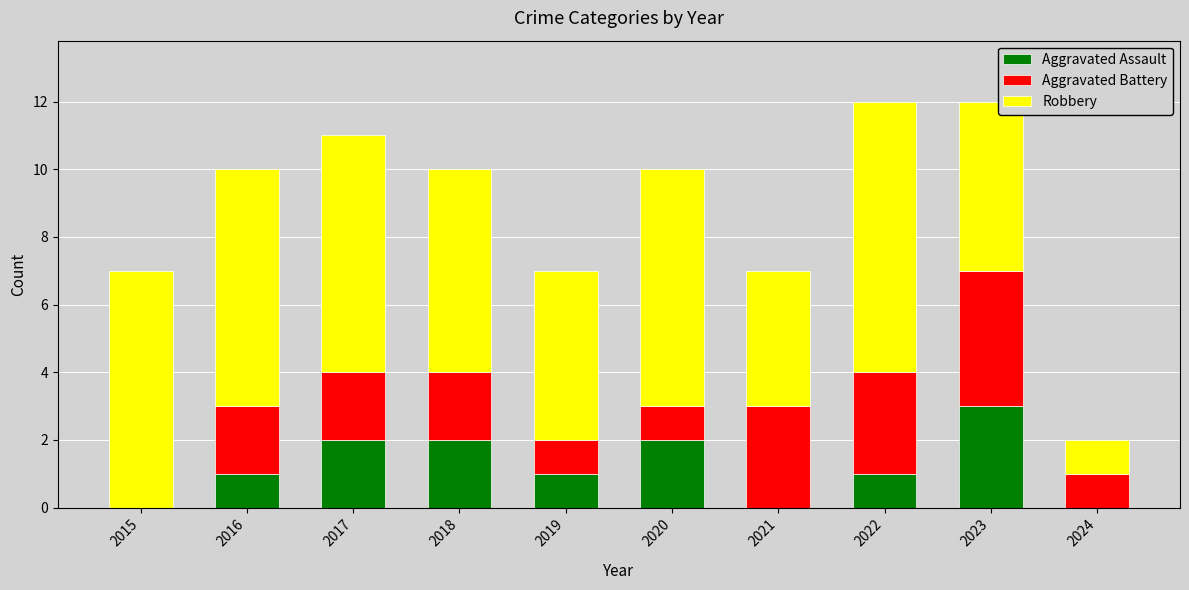

What are all the series names shown in the legend?

Aggravated Assault, Aggravated Battery, Robbery